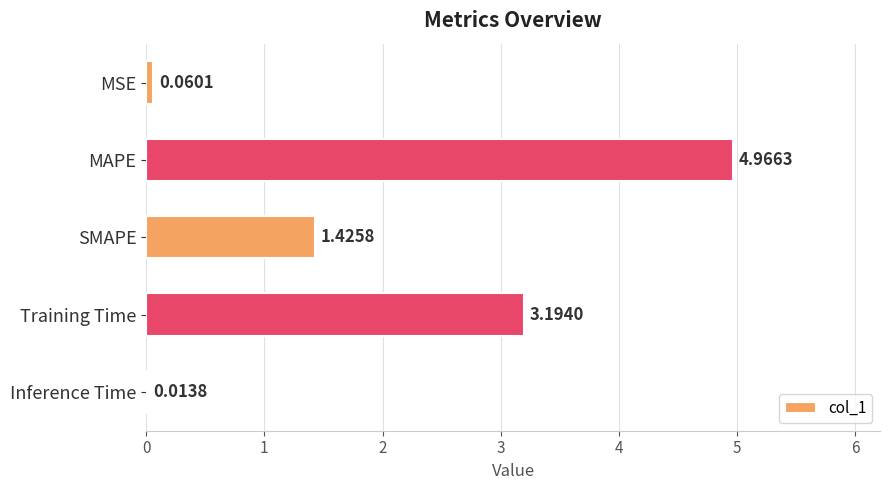

Which category has the highest value across all series?

MAPE